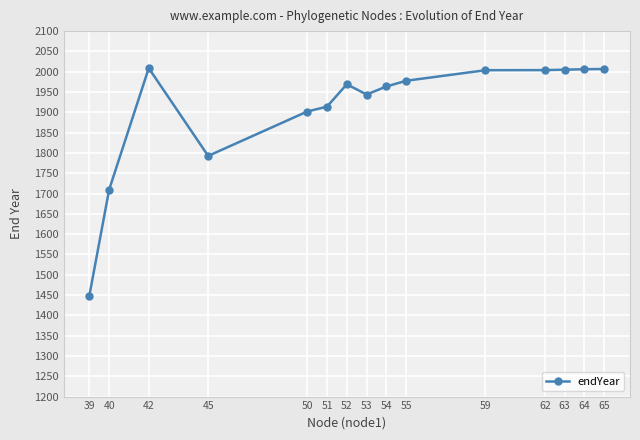

The value at 59 is 2003.7. True or false?

True